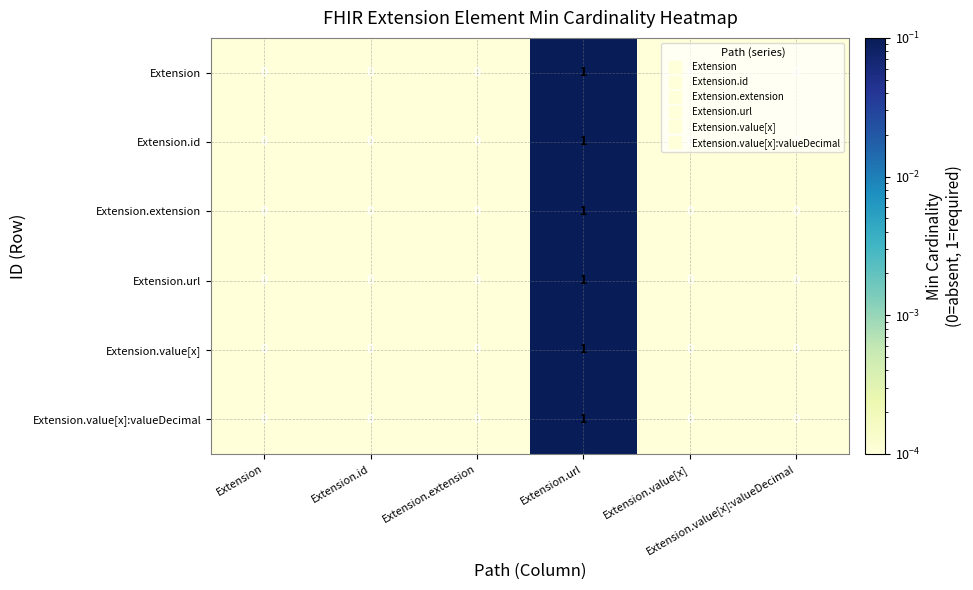

How many series are shown in this chart?

6